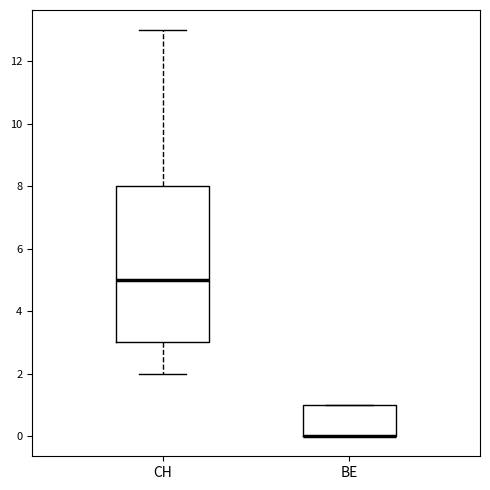

Where is the upper edge of the box for BE on the y-axis? The values are not printed on the chart, so give them approximately, as read against the axis.

1